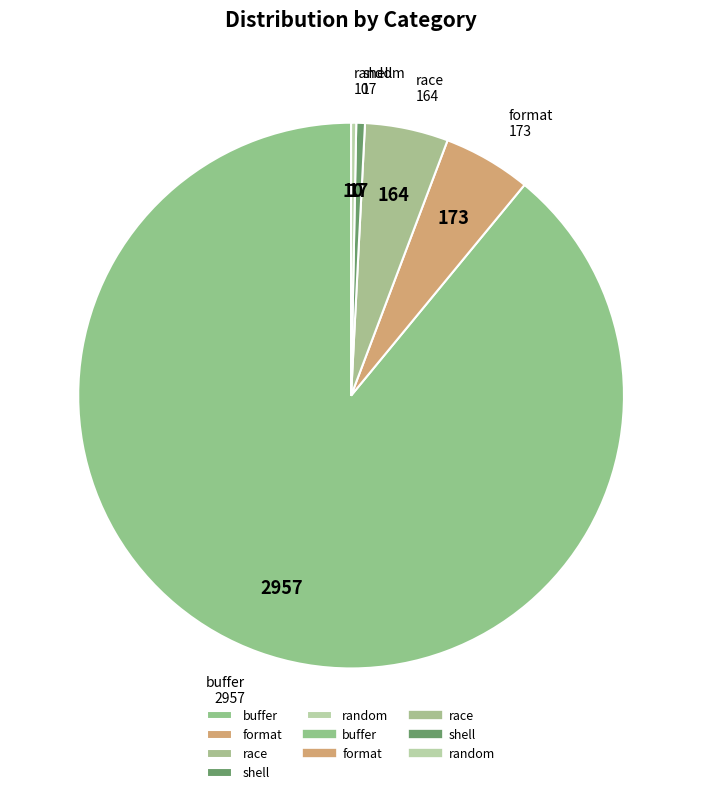

What is the largest slice in the pie chart?

buffer